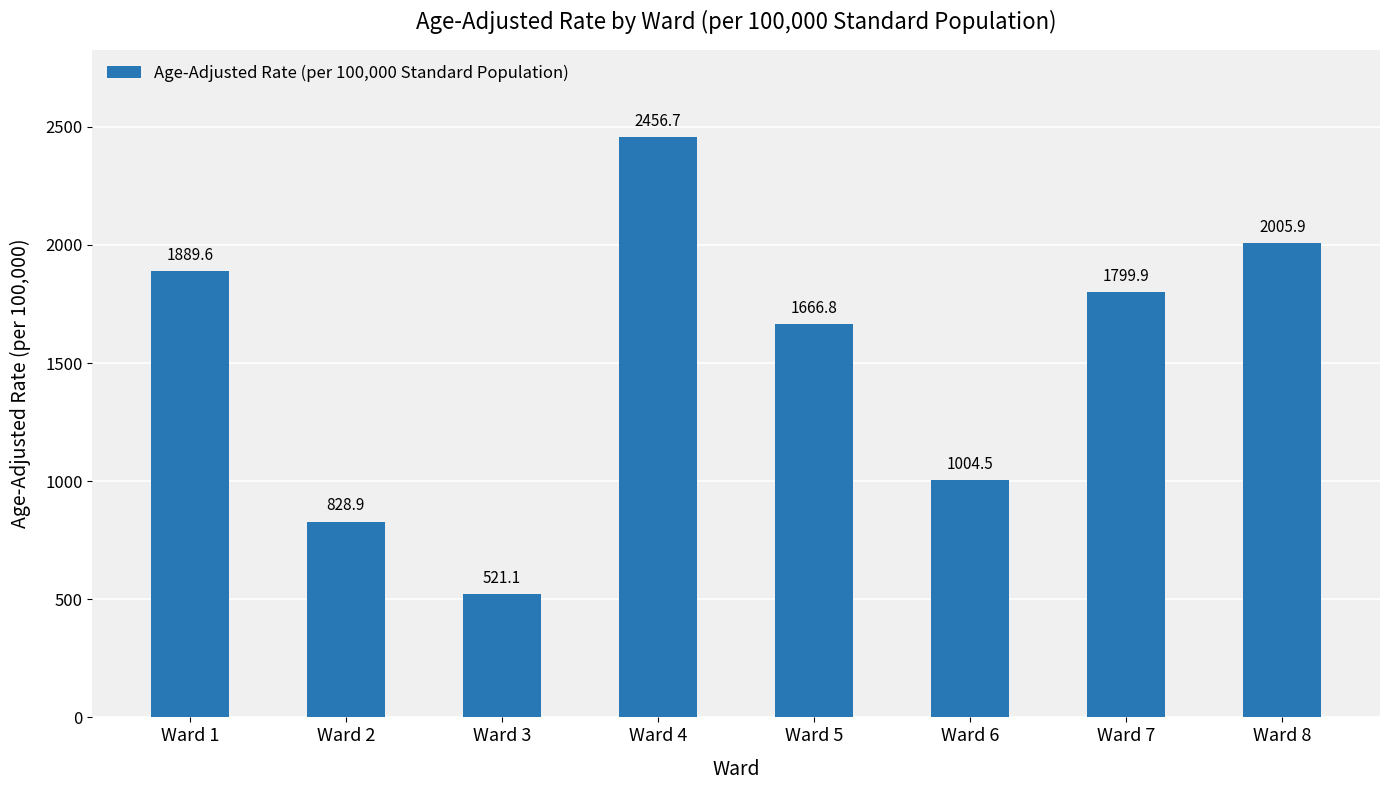

What is the average value?

1521.7